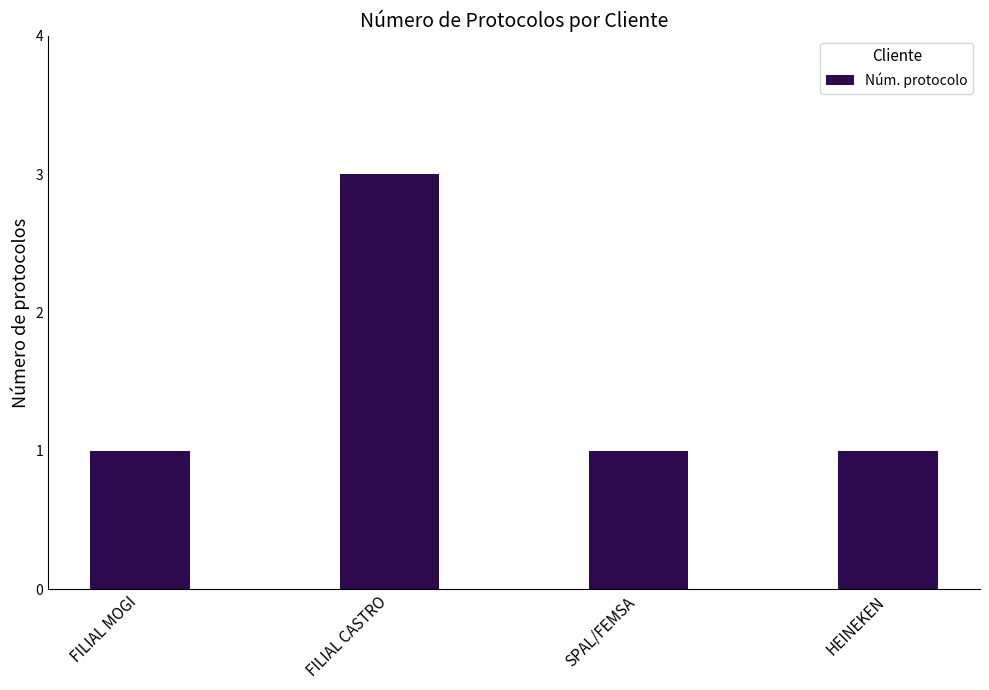

What is the maximum value shown in the chart?

3